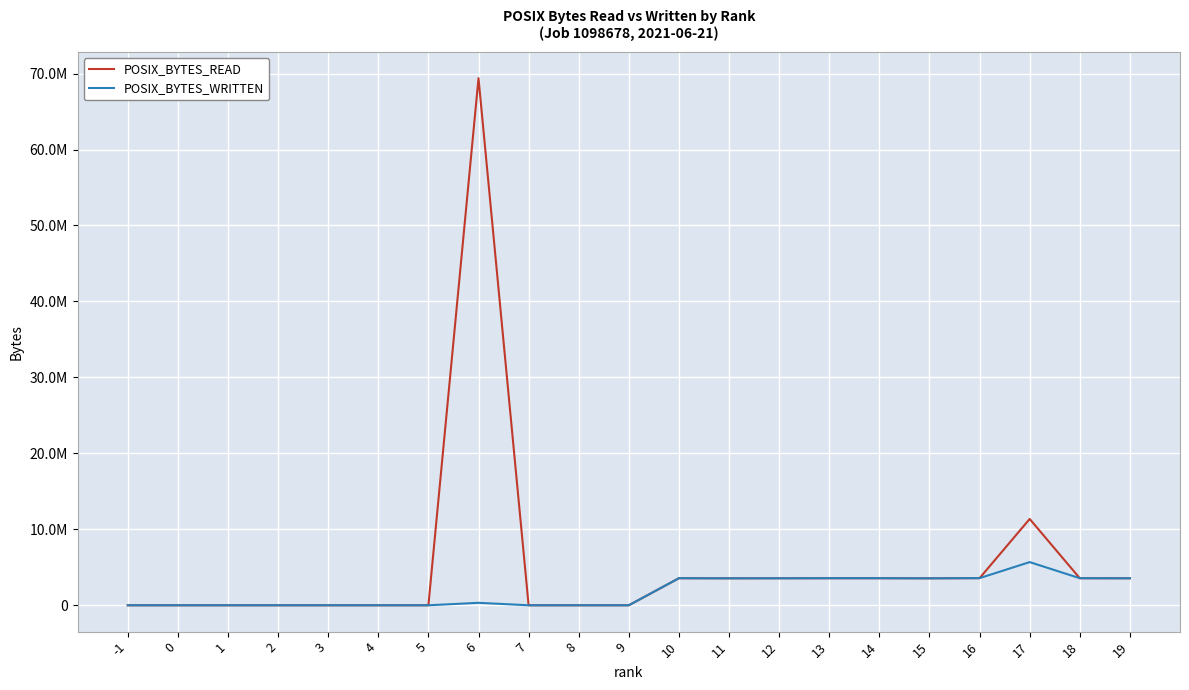

Reading left to right, list all the values displayed in this chart.

POSIX_BYTES_READ: -1=0	0=0	1=0	2=0	3=0	4=0	5=0	6=69395300	7=0	8=0	9=0	10=3561080	11=3548200	12=3554080	13=3561080	14=3561080	15=3548200	16=3570460	17=11363480	18=3561080	19=3554080
POSIX_BYTES_WRITTEN: -1=0	0=0	1=0	2=0	3=0	4=0	5=0	6=324045	7=0	8=0	9=0	10=3562583	11=3549703	12=3555583	13=3562583	14=3562583	15=3549703	16=3571963	17=5683587	18=3562583	19=3555583